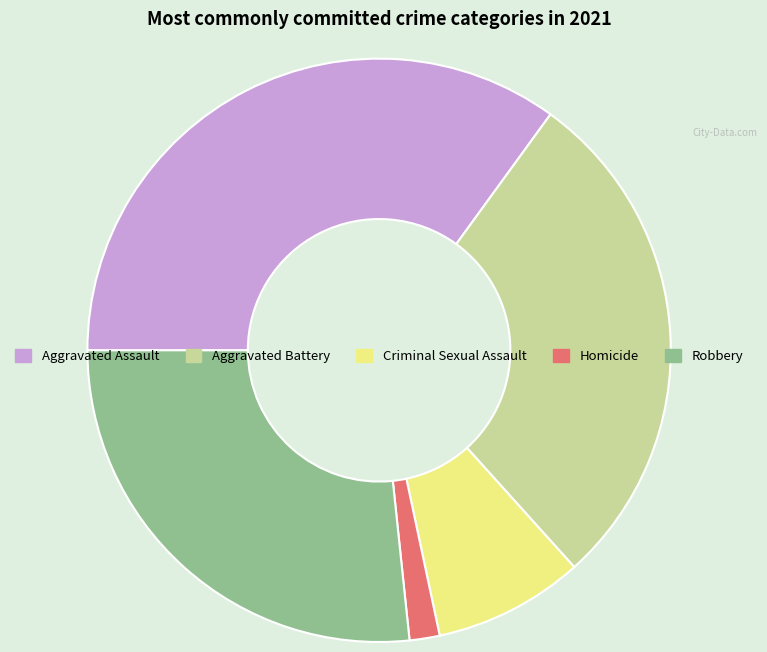

Is there any slice that represents more than half of the pie?

No